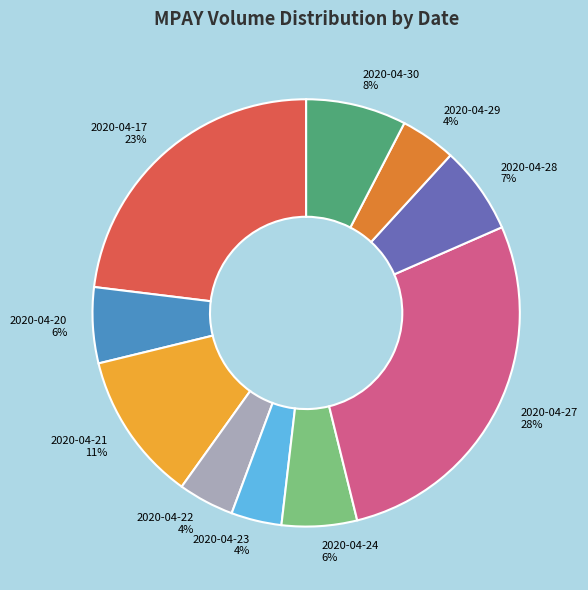

Between 2020-04-30 and 2020-04-17, which is larger?

2020-04-17